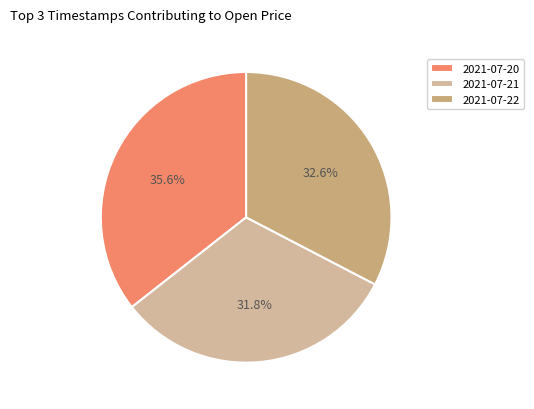

Is the sum of 2021-07-20 and 2021-07-21 greater than half?

Yes